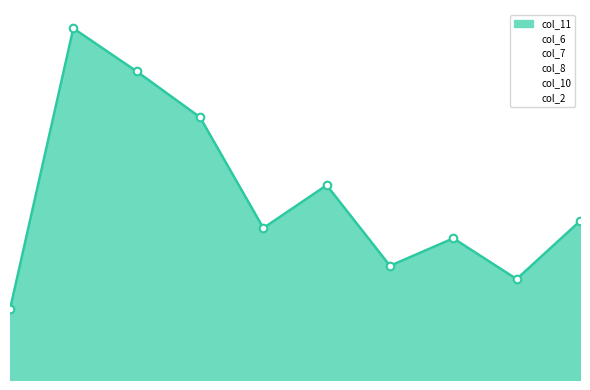

Which series has the largest total across all categories?

col_11